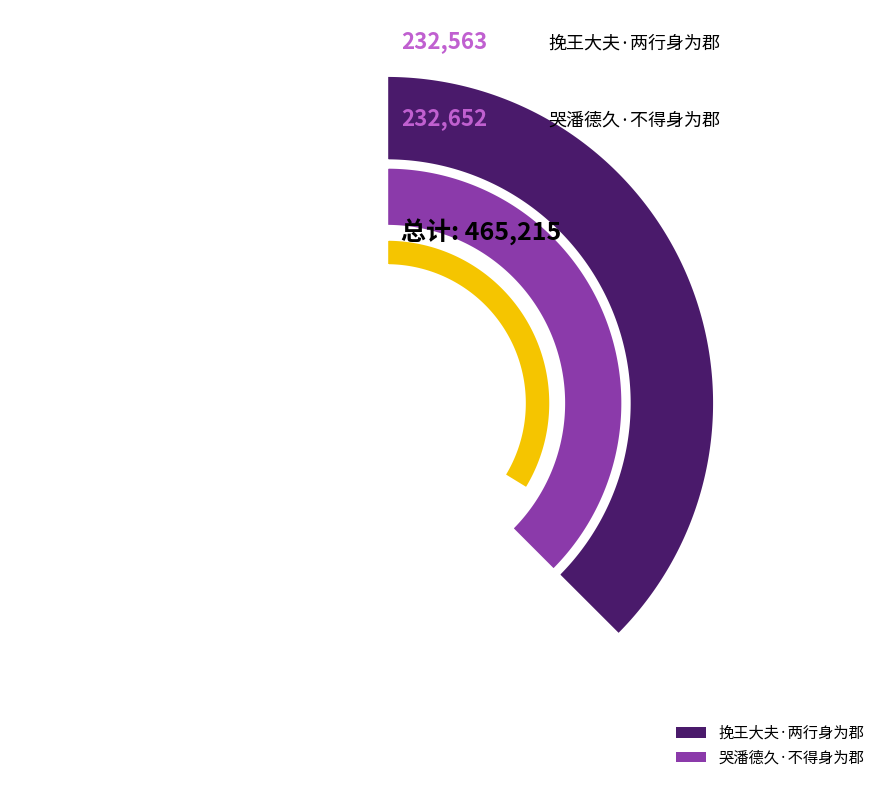

What is the change in value from 挽王大夫·两行身为郡 to 哭潘德久·不得身为郡?

+89